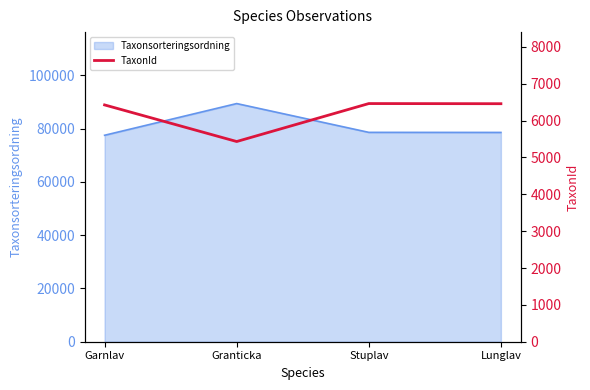

Rank the categories by value from highest to lowest.

Stuplav, Lunglav, Garnlav, Granticka